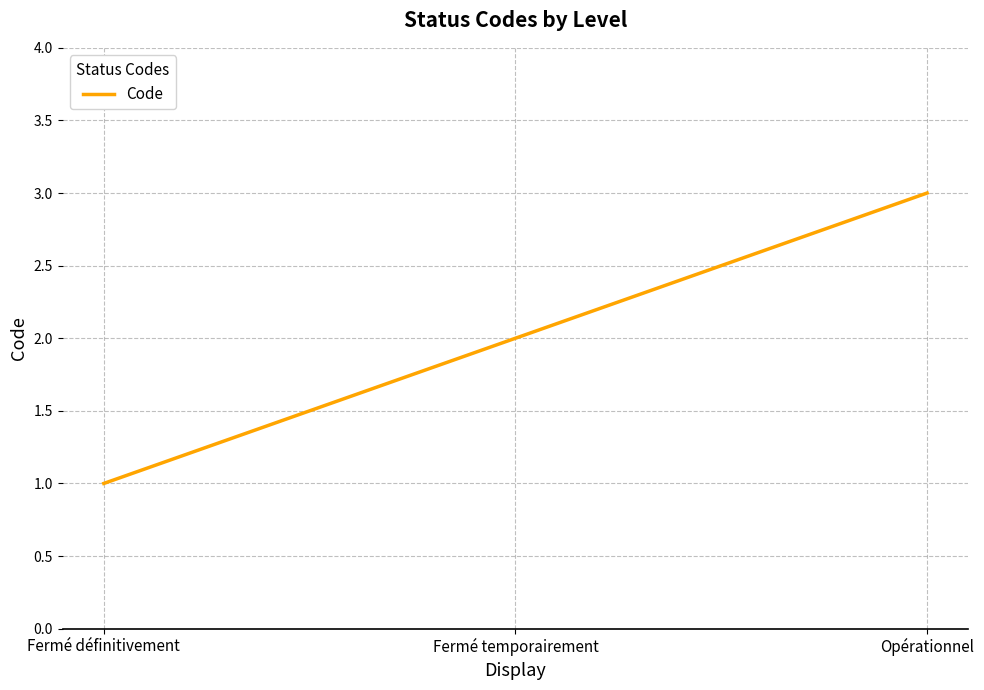

What is the minimum value shown in the chart?

1